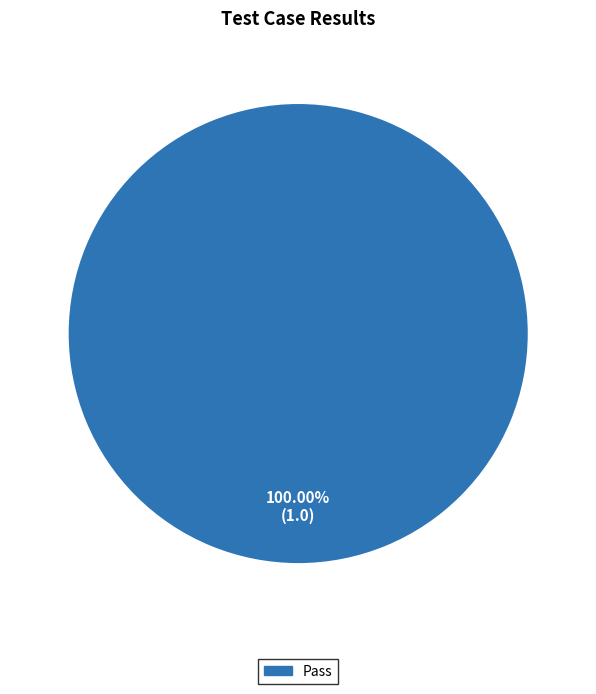

Is there any slice that represents more than half of the pie?

Yes